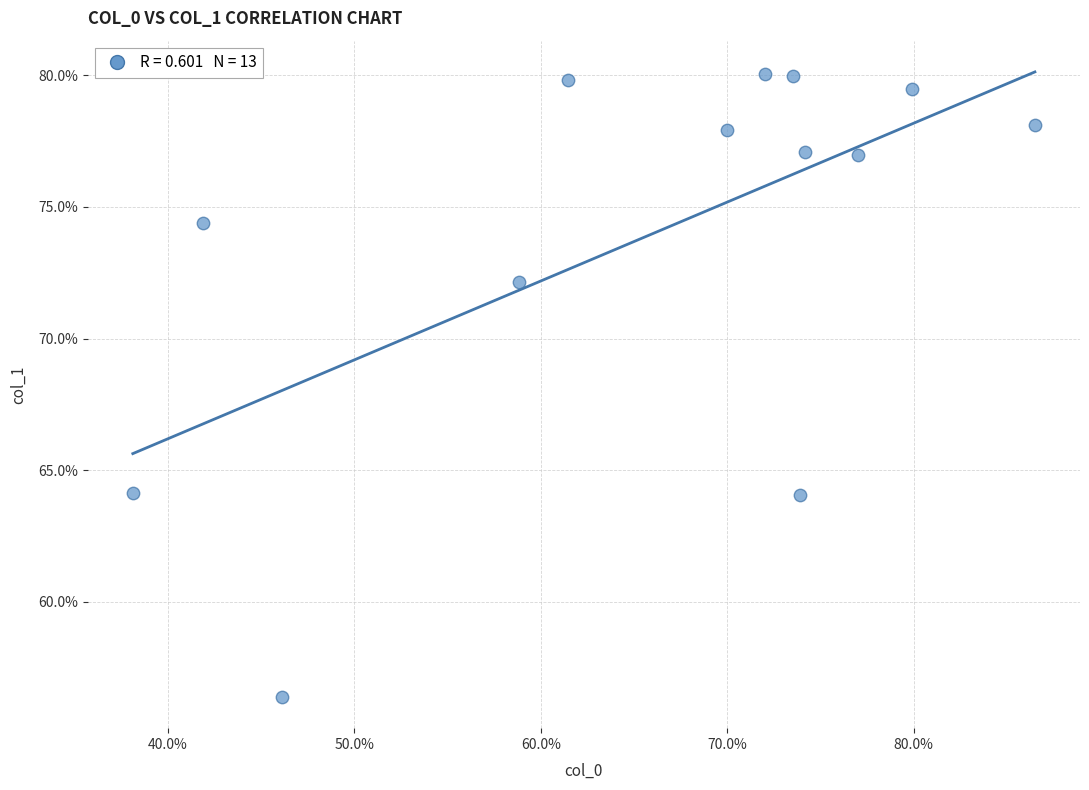

What is the range of Y values (max minus min)?

23.7